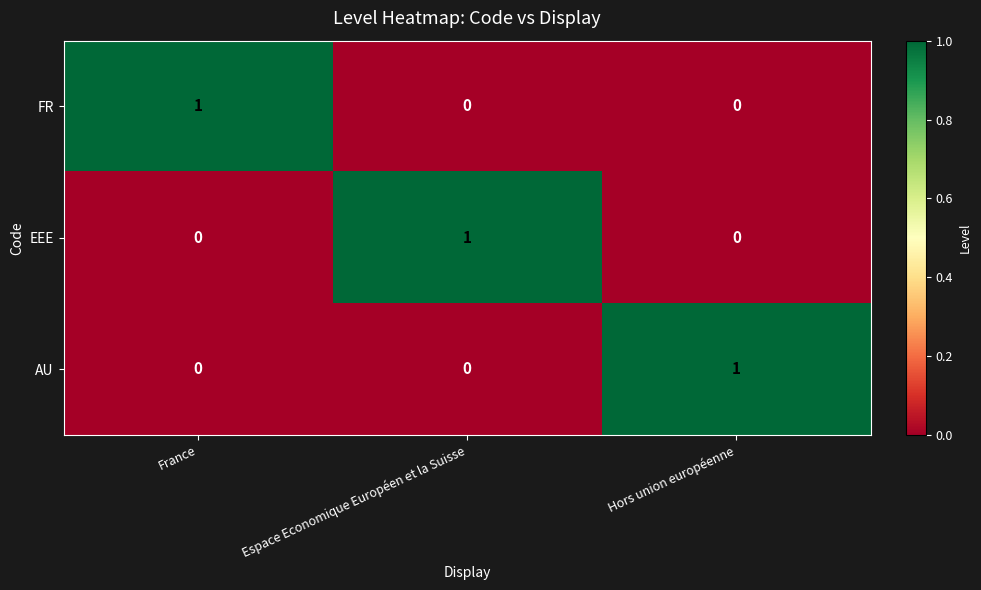

At how many categories does at least one series exceed 0?

3